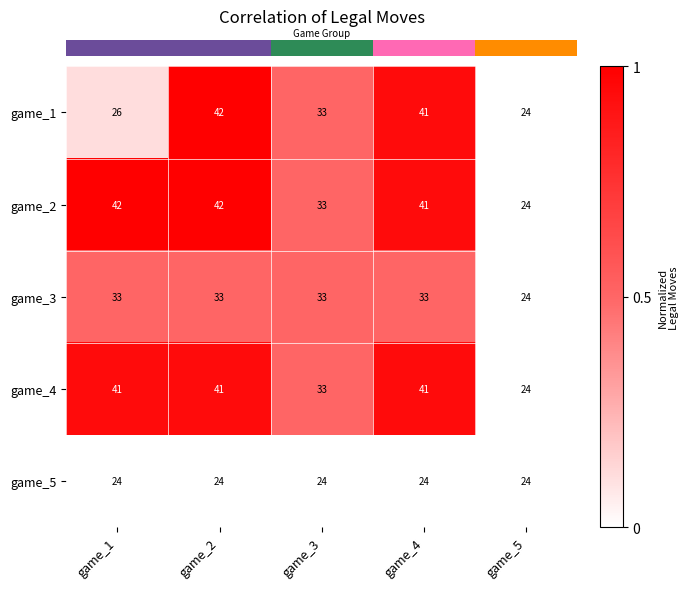

True or false: game_3 has a value of 57 at game_3.

False